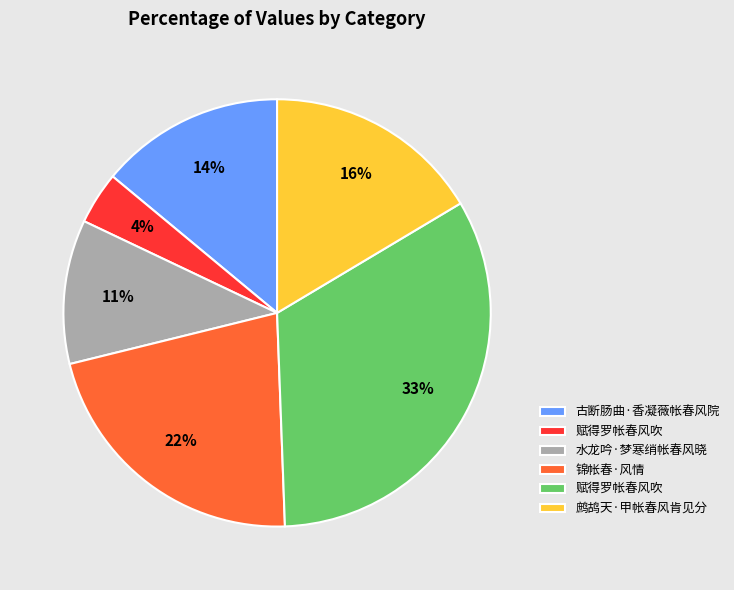

Is there any slice that represents more than half of the pie?

No